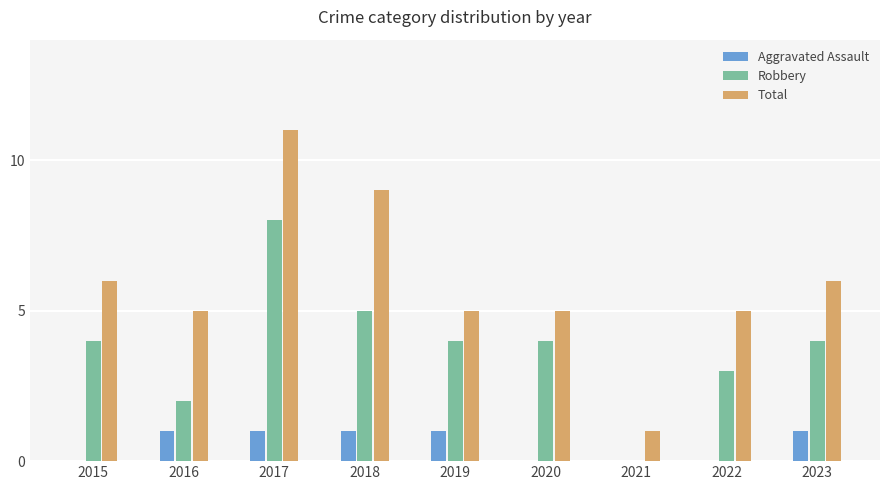

What value does the Total series have at 2015?

6